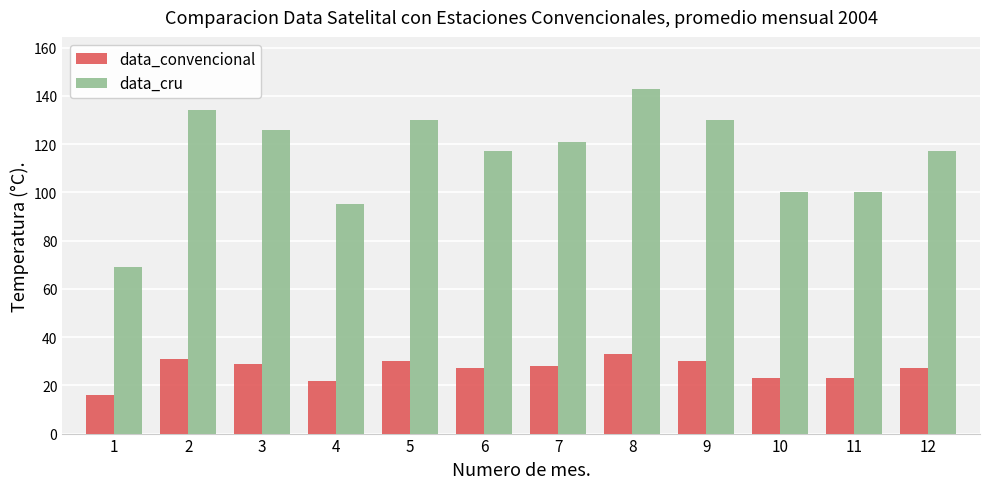

Rank the series by their average value, from lowest to highest.

data_convencional, data_cru